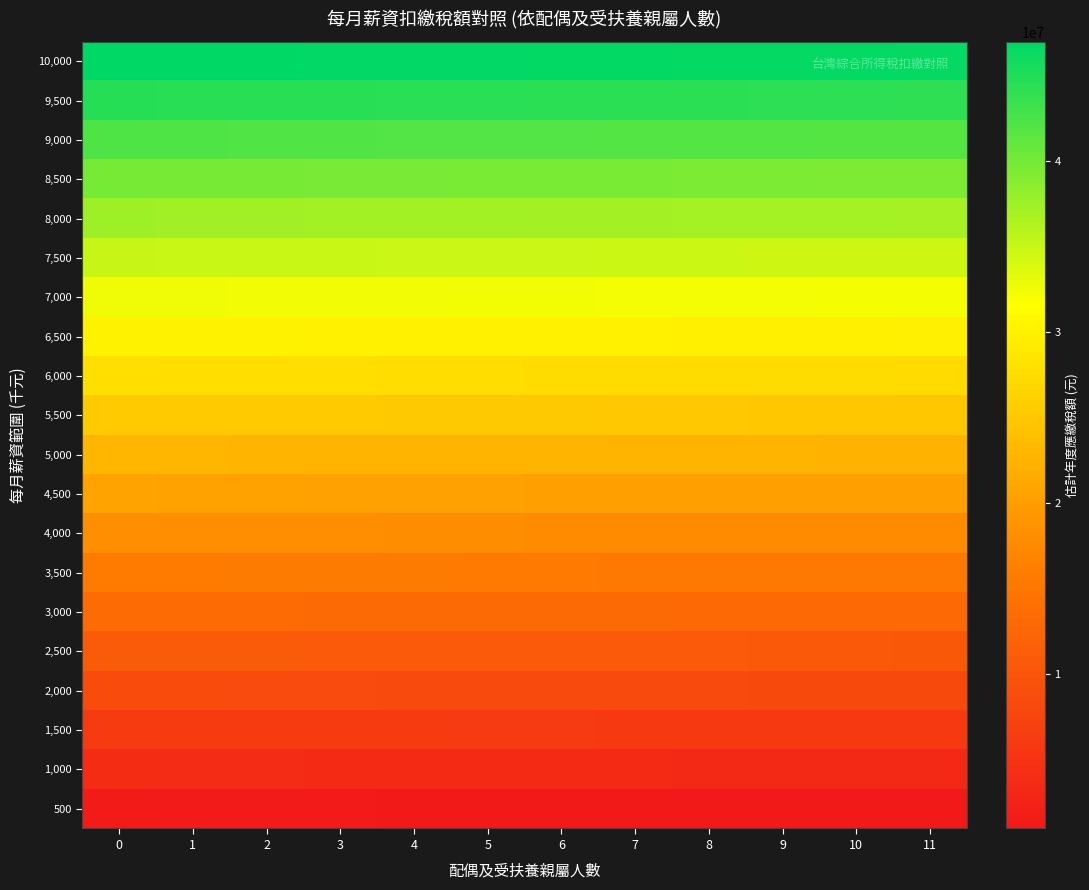

What is the spread (max minus min) of values at 4?

45600000